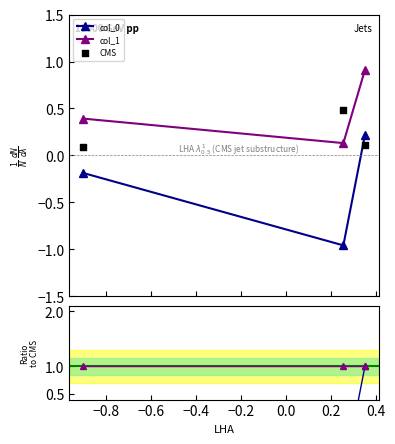

At how many categories does at least one series exceed 0?

3